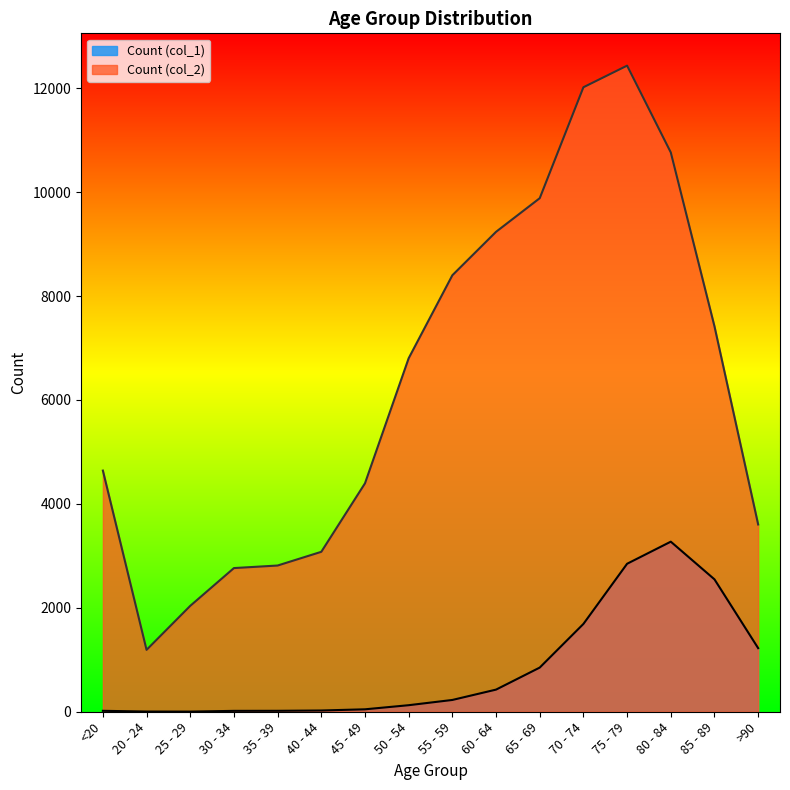

Reading left to right, transcribe all the data shown in this chart.

Count (col_1): <20=18	20 - 24=4	25 - 29=3	30 - 34=17	35 - 39=18	40 - 44=24	45 - 49=47	50 - 54=126	55 - 59=227	60 - 64=426	65 - 69=850	70 - 74=1690	75 - 79=2848	80 - 84=3273	85 - 89=2548	>90=1224
Count (col_2): <20=4641	20 - 24=1191	25 - 29=2038	30 - 34=2765	35 - 39=2814	40 - 44=3078	45 - 49=4396	50 - 54=6803	55 - 59=8400	60 - 64=9236	65 - 69=9883	70 - 74=12018	75 - 79=12434	80 - 84=10764	85 - 89=7417	>90=3604